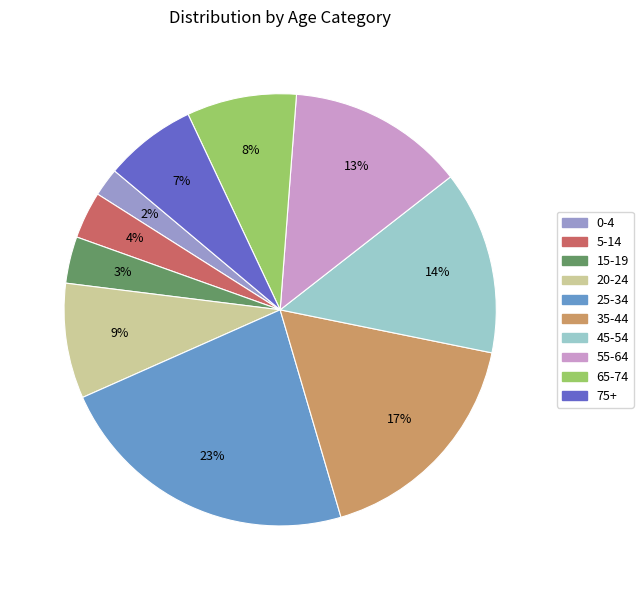

Is the sum of 75+ and 45-54 greater than half?

No